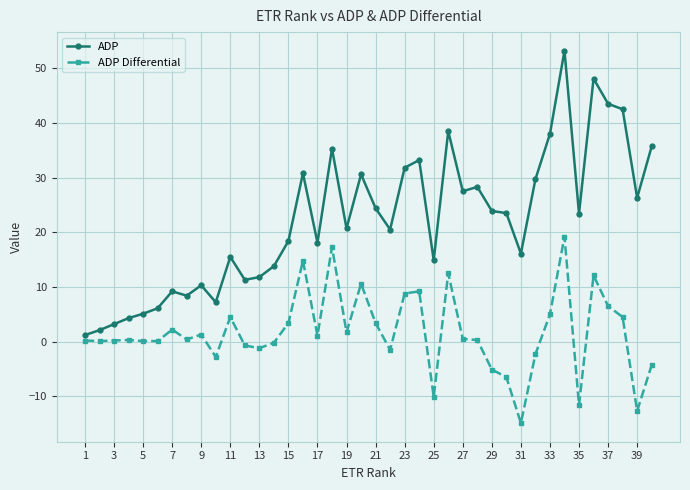

How many distinct data groups are displayed?

2